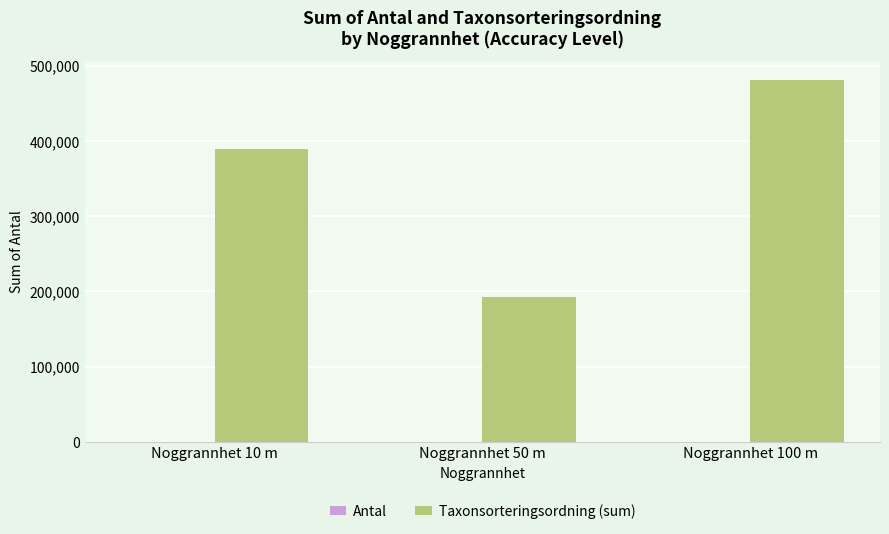

Which label corresponds to the largest value in the chart?

Noggrannhet 100 m